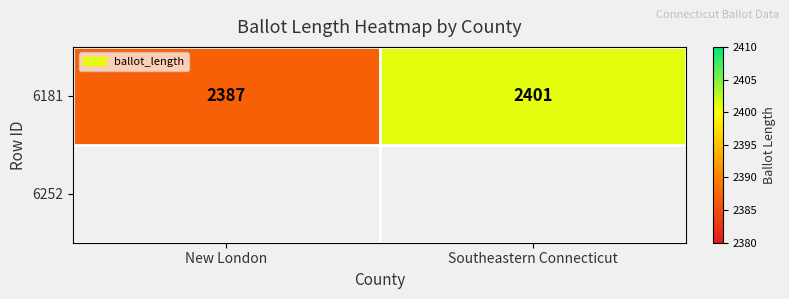

Count the number of data series in this chart.

1